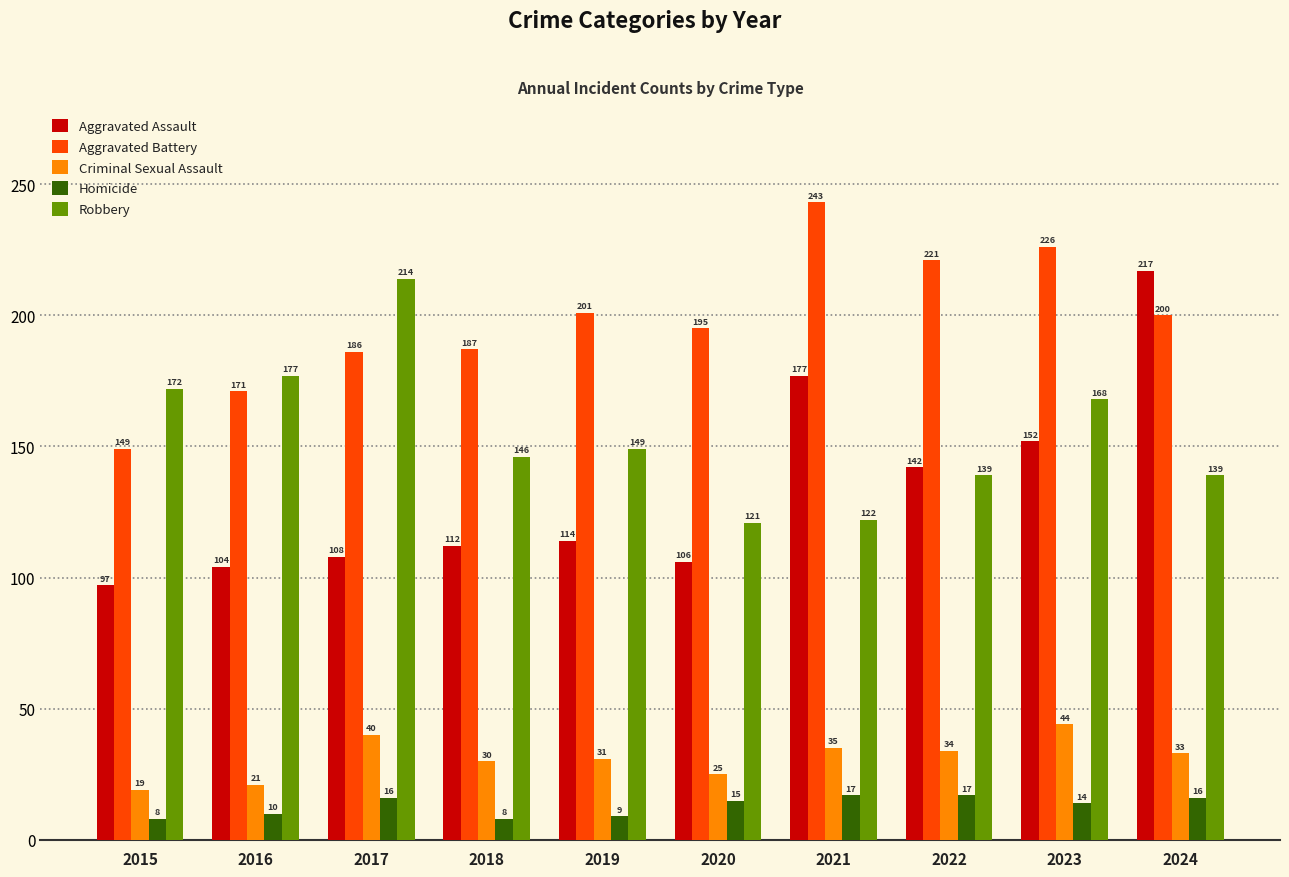

Is the value of Homicide at 2018 greater than the value of Aggravated Assault at 2017?

No